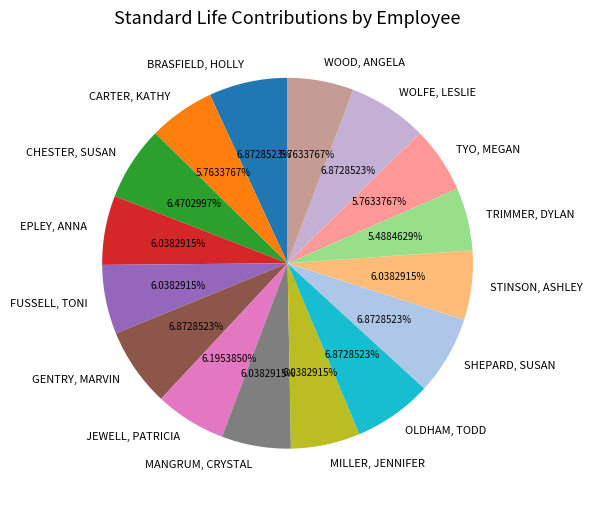

True or false: TYO, MEGAN accounts for 6% of the total.

True